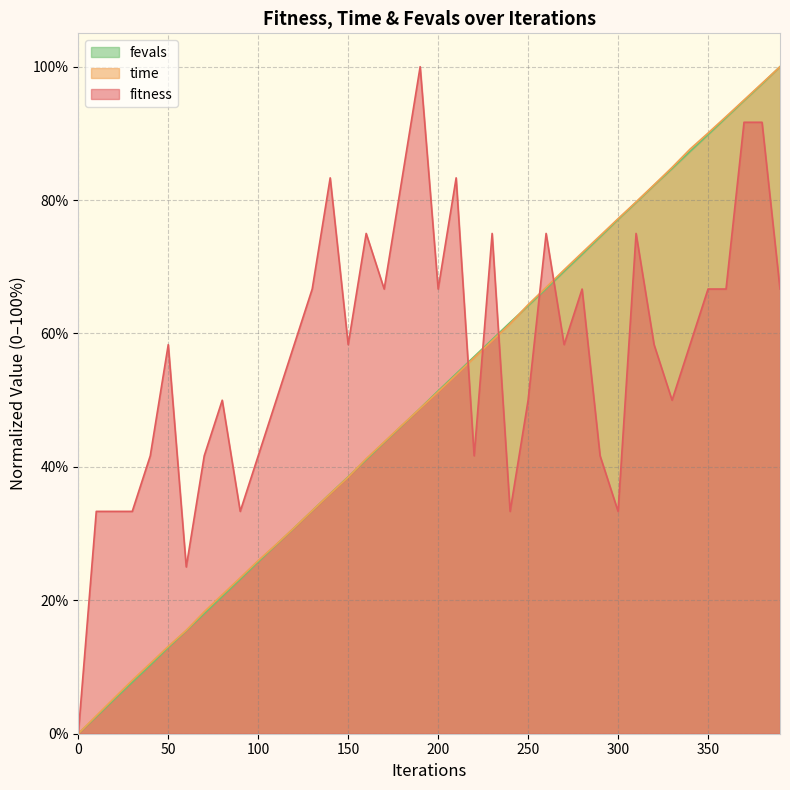

What is the difference between the highest and lowest values at 110?

21.7